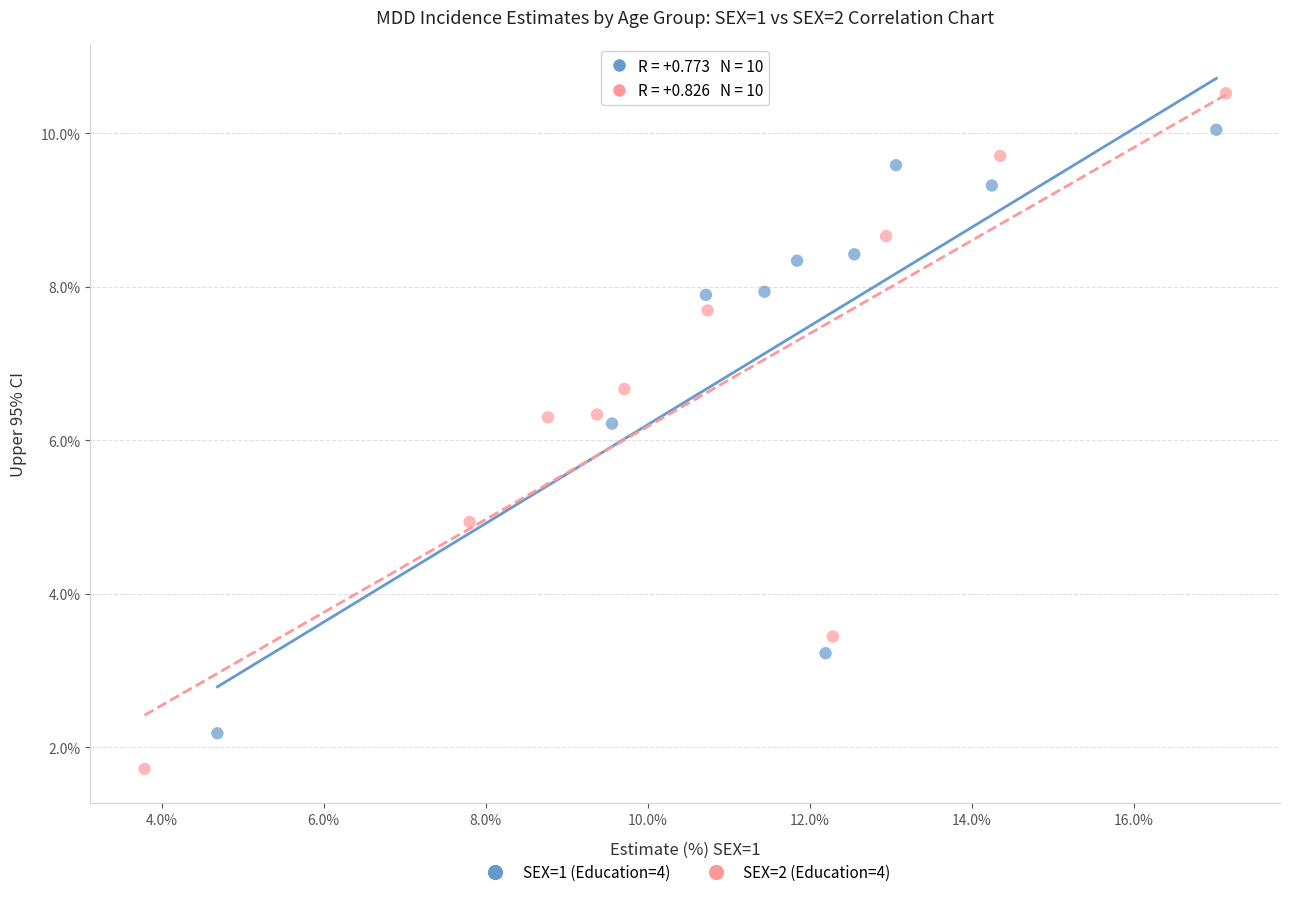

Which series reaches the maximum Y coordinate?

SEX=2 (Education=4)